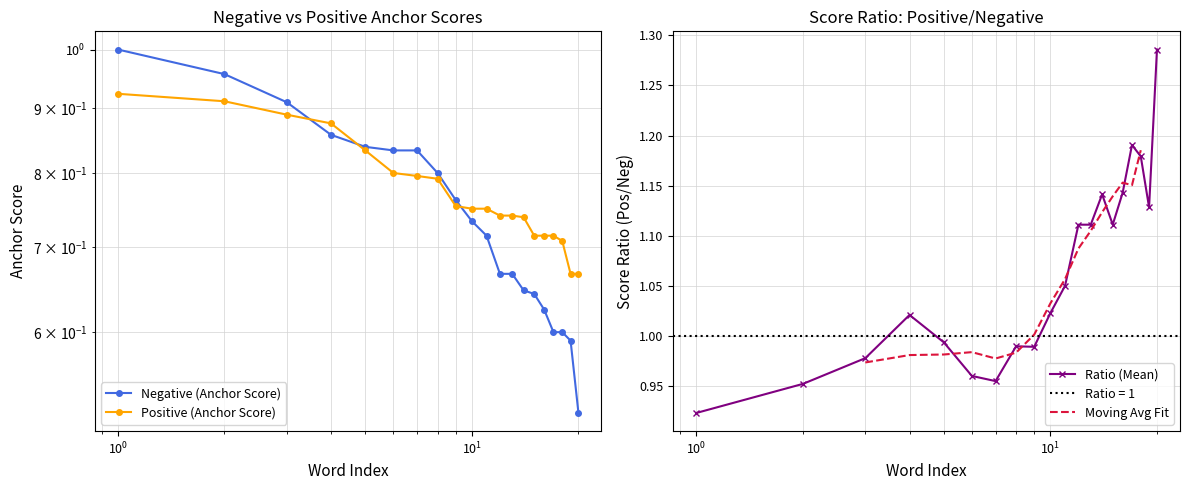

How many lines are shown in the chart?

2